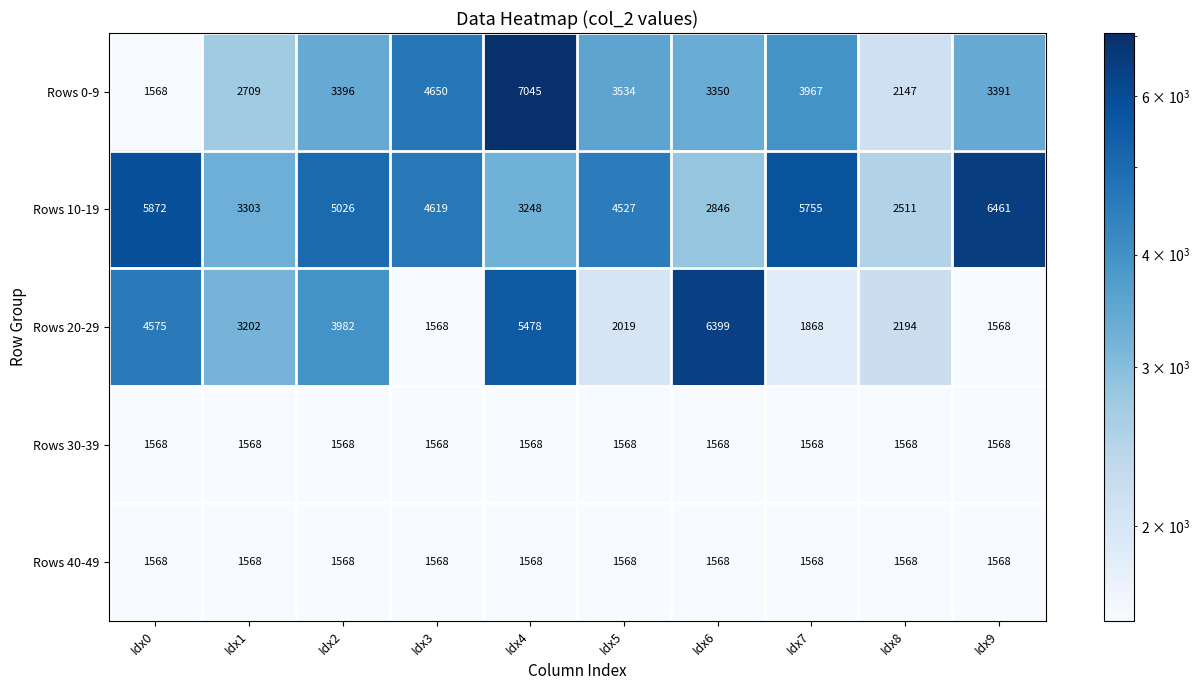

What is the approximate value of Rows 20-29 at Idx0, to the nearest 100?

4600